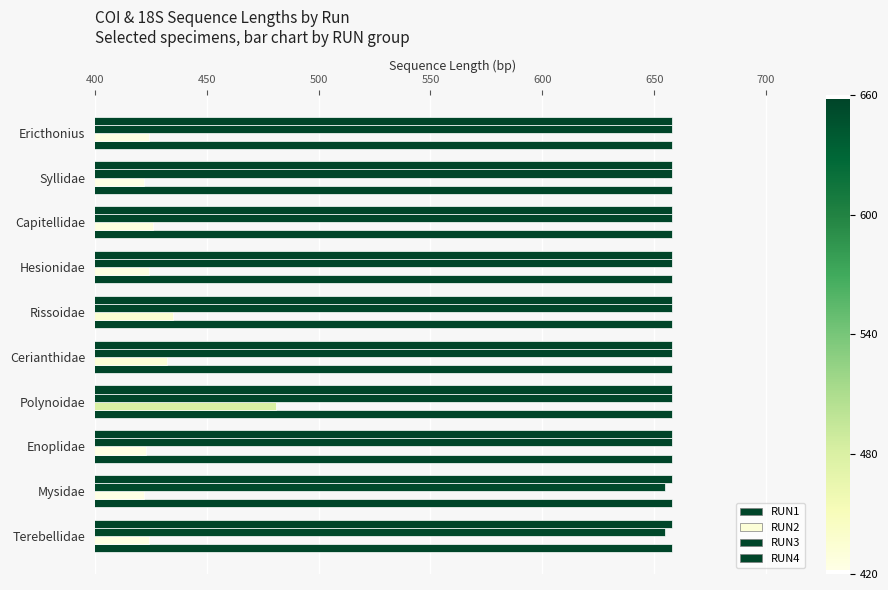

How many categories are shown in the chart?

10